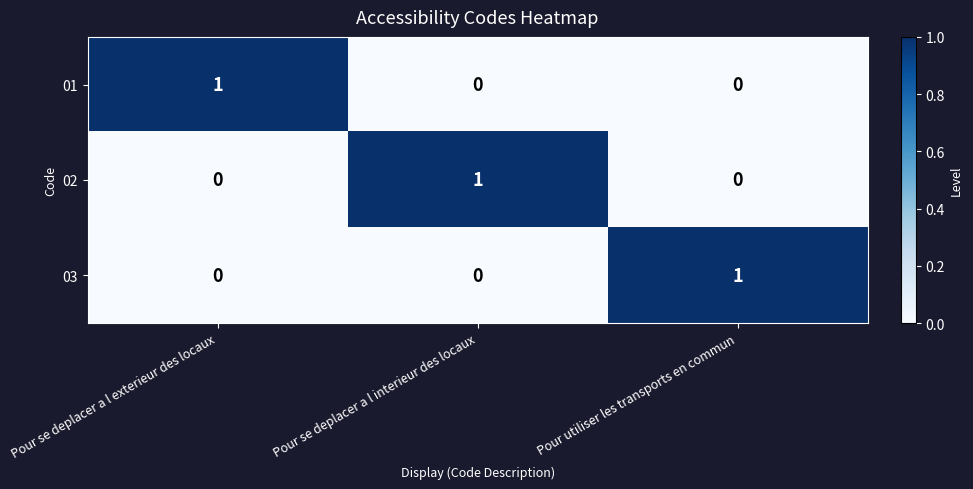

At how many categories does at least one series exceed 0?

3